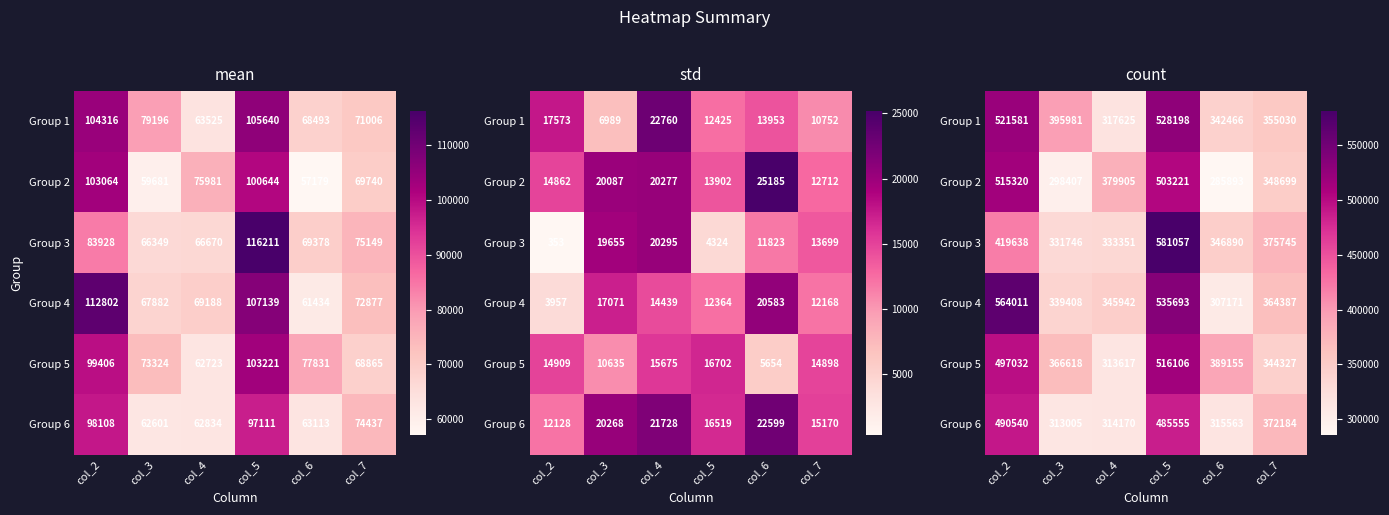

Is it true that Group 4 equals 345942 at col_4?

True